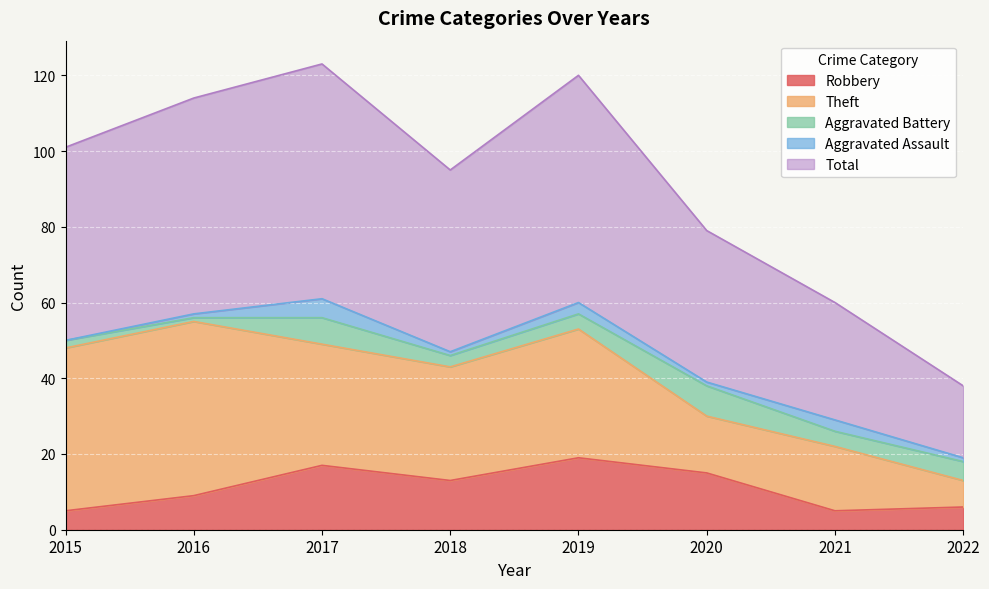

True or false: Total has more than 0 interior local peaks.

True